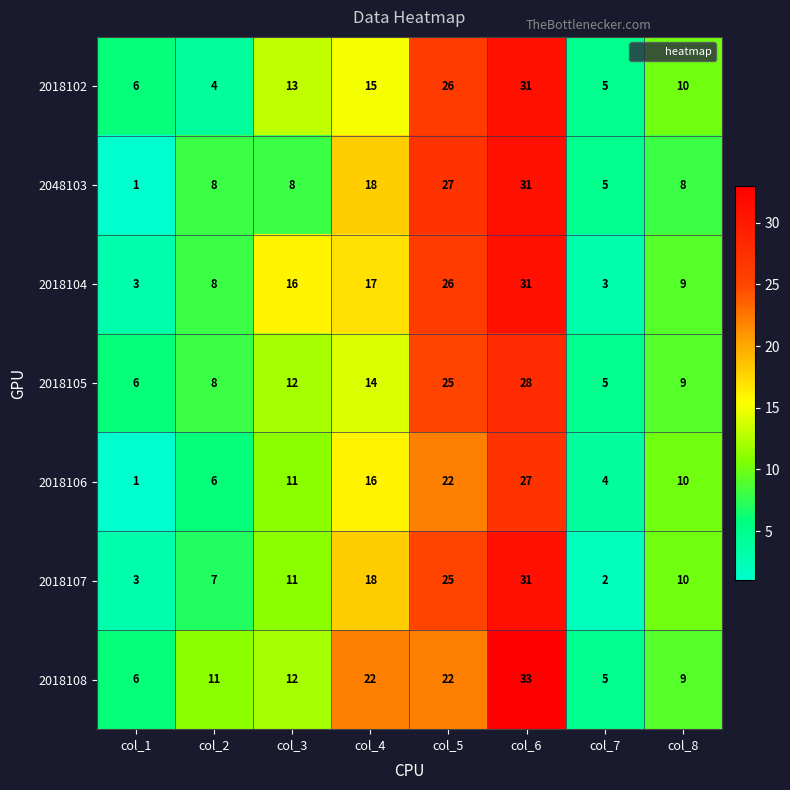

How many data points does each series have?

8